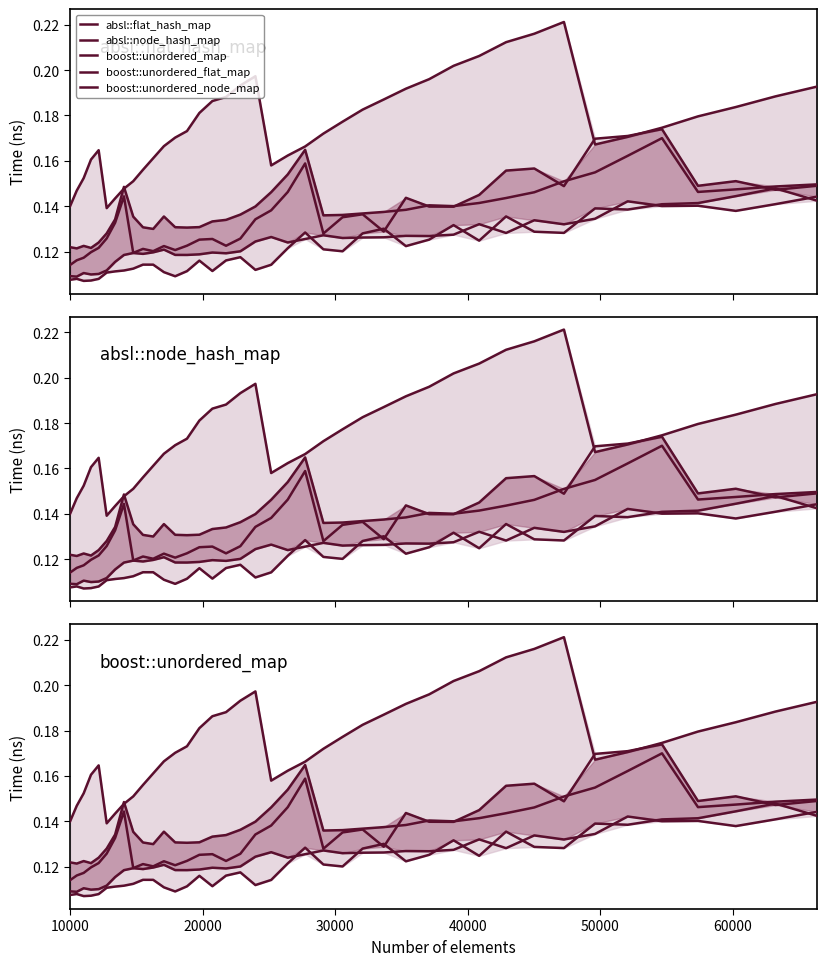

Is the value of boost::unordered_flat_map at 35 greater than the value of boost::unordered_node_map at 38?

No